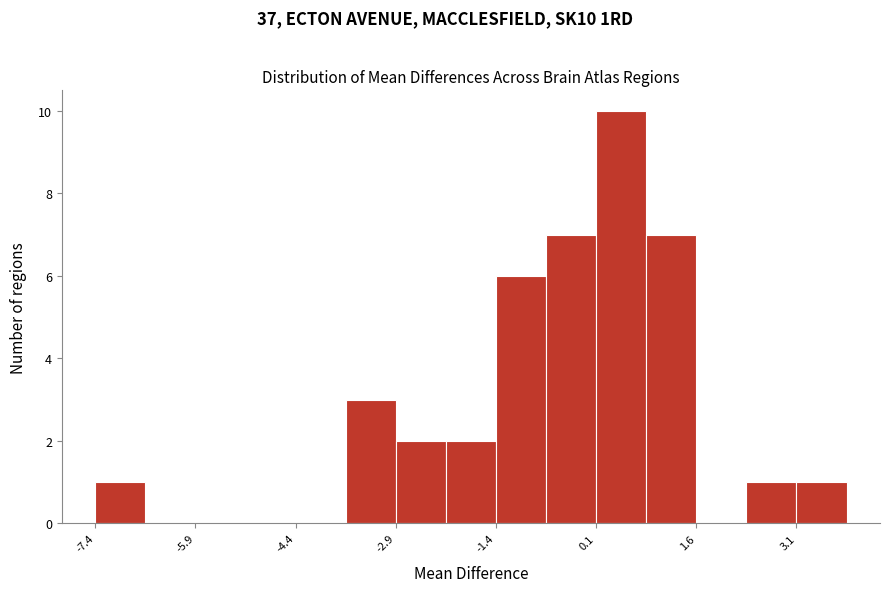

Around what value on the x-axis is the tallest bar? Give the approximate position of its centre, as read against the axis.

0.4